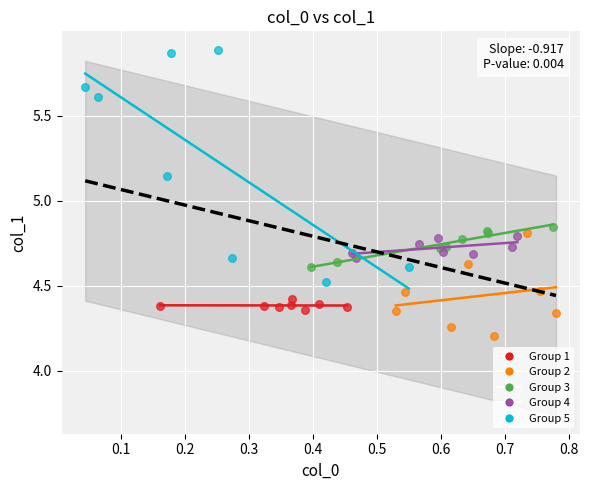

Which series reaches the minimum Y coordinate?

Group 2